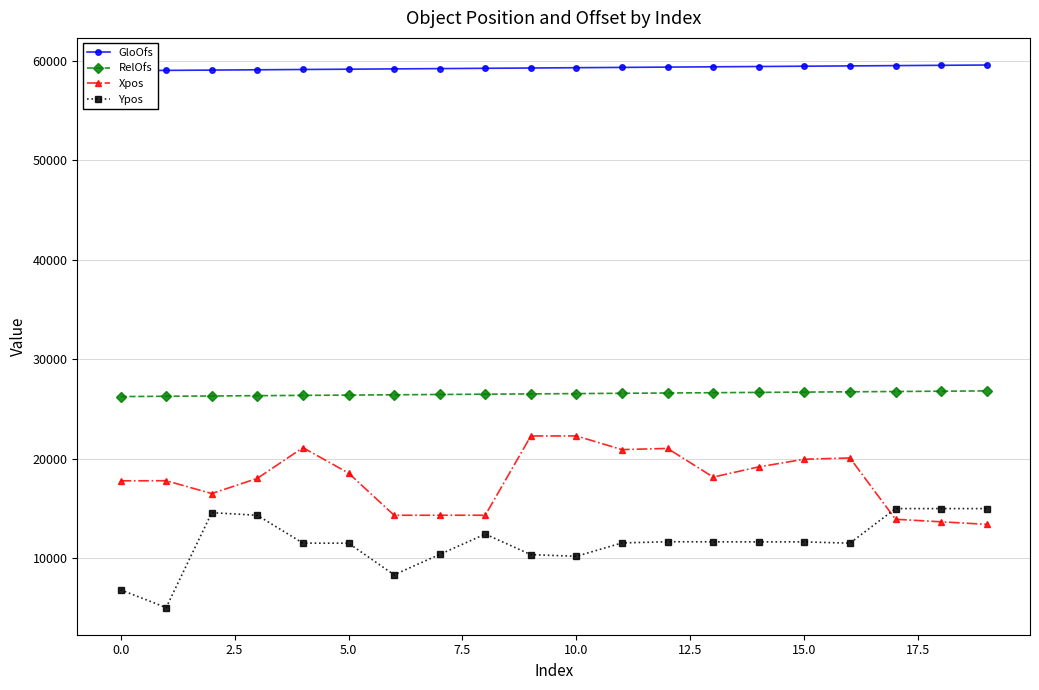

What is the greatest value displayed?

59586